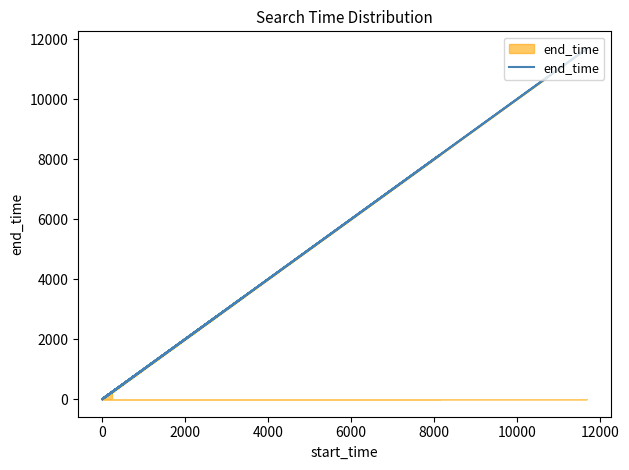

What is the difference between the second highest and second lowest values?

8132